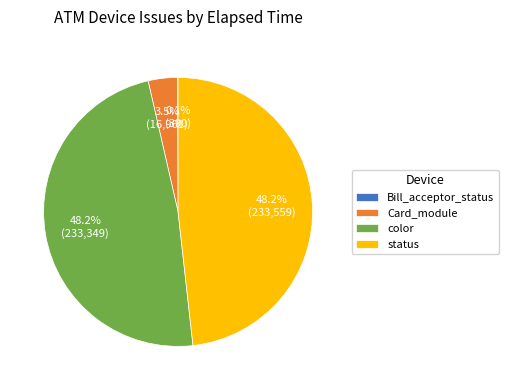

What percentage is NOT represented by color?

51.8%